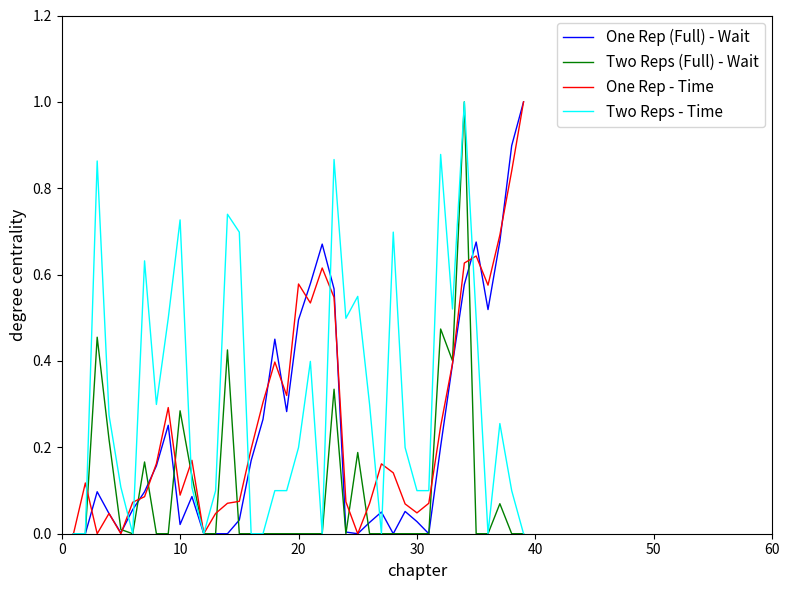

What is the difference between the maximum and second lowest values in the Two Reps (Full) - Wait series?

1.0